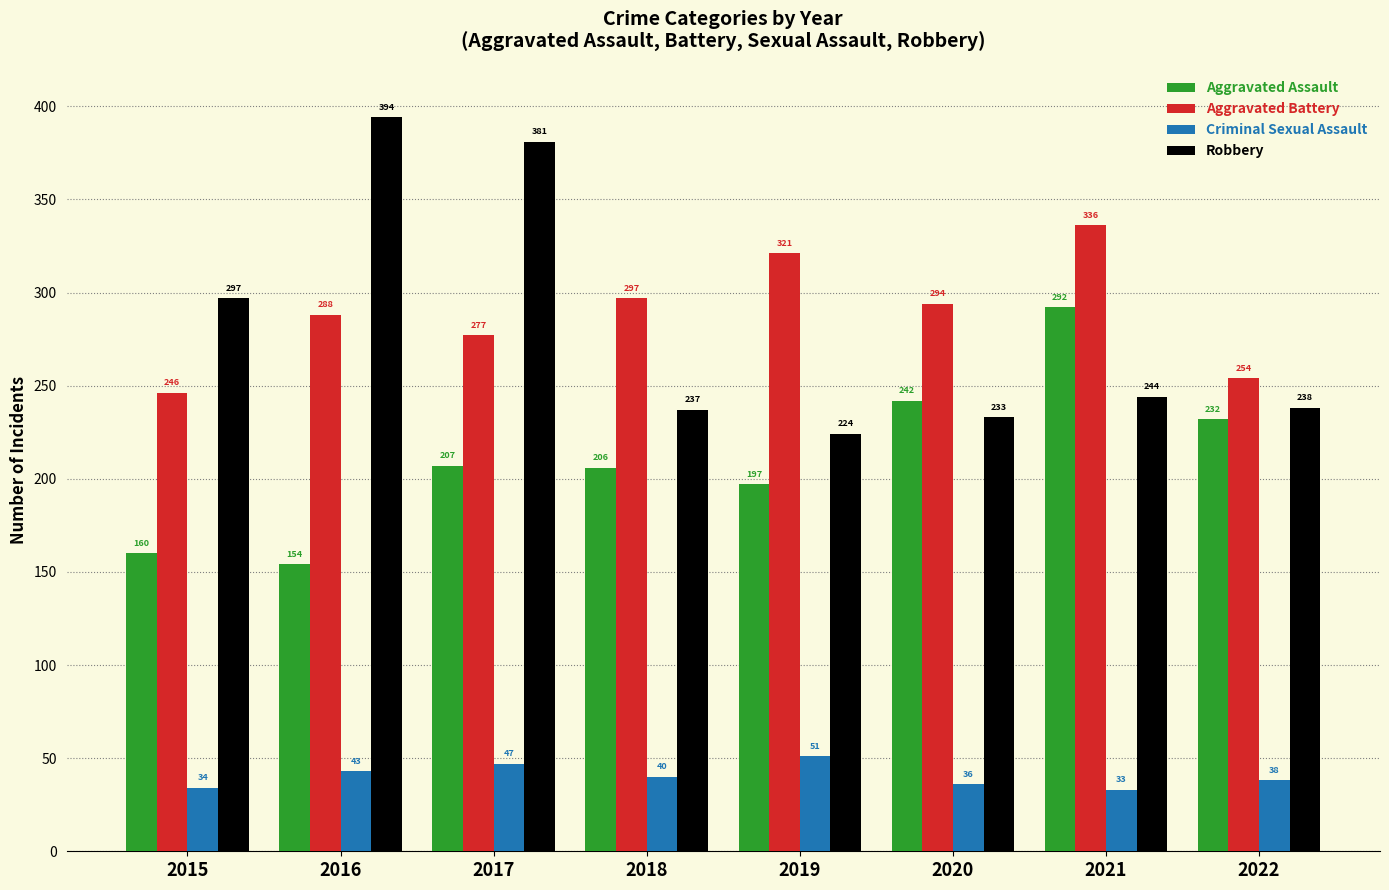

Read the Robbery value at 2015.

297